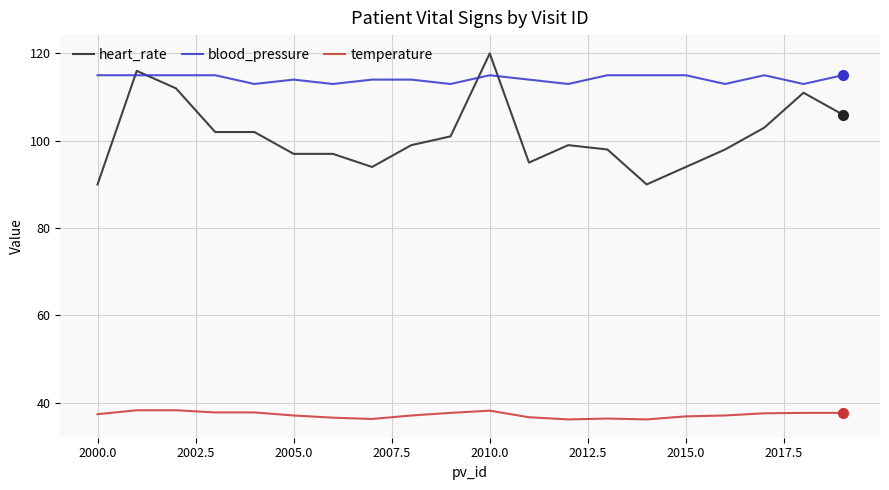

What is the minimum value shown in the chart?

36.2